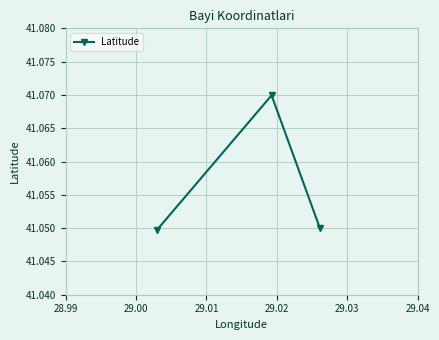

Count the values in the range 41 to 42.

3